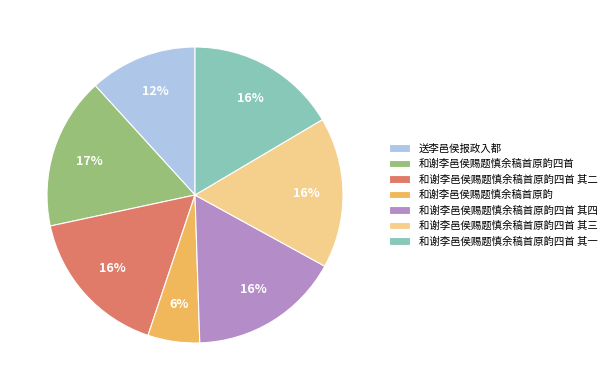

Between 和谢李邑侯赐题慎余稿首原韵 and 和谢李邑侯赐题慎余稿首原韵四首 其四, which is larger?

和谢李邑侯赐题慎余稿首原韵四首 其四